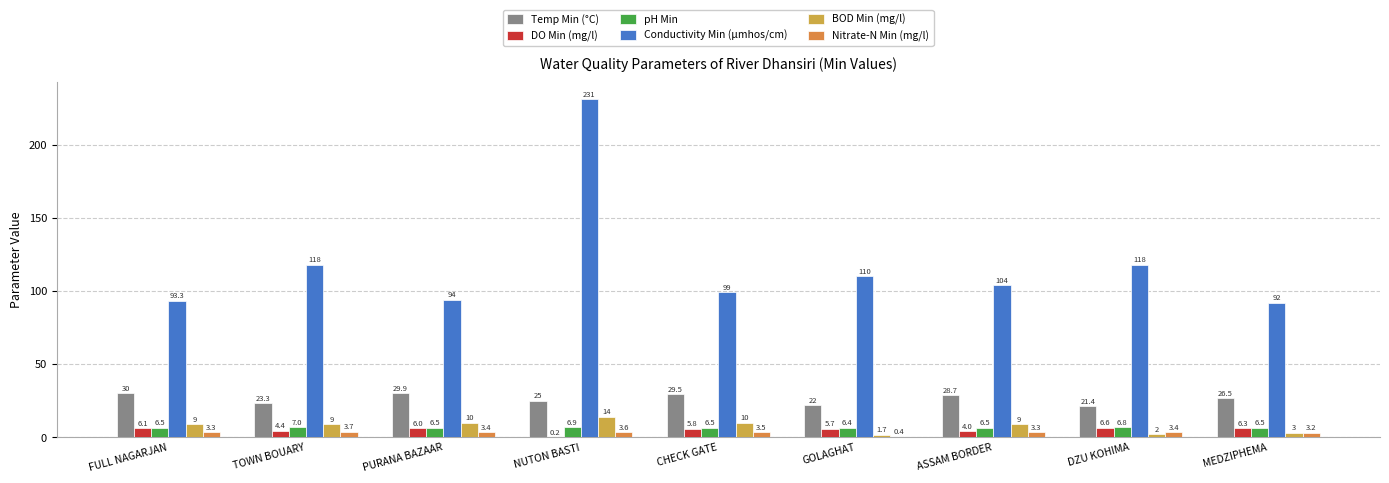

Are the bars grouped side by side (vs. stacked)?

Yes